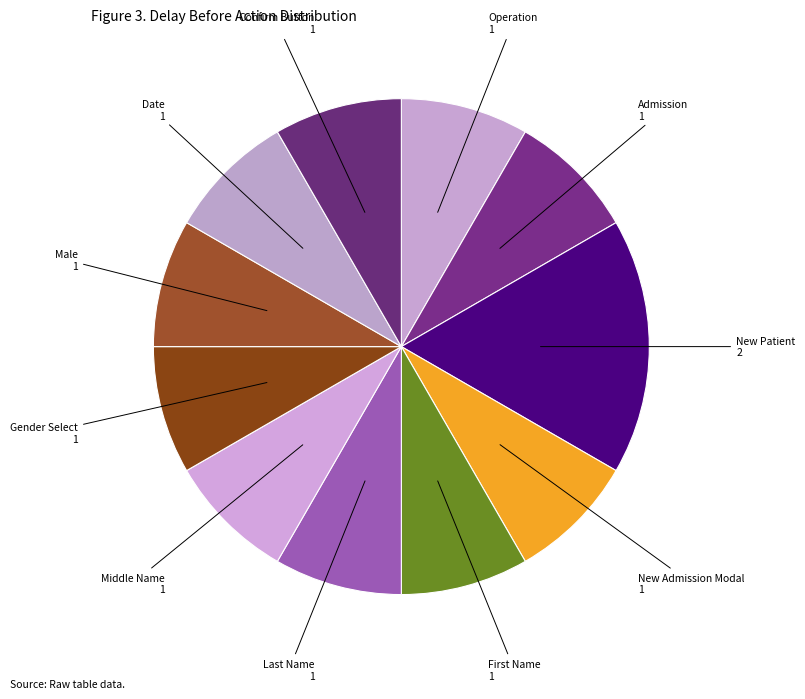

True or false: Operation accounts for 18% of the total.

False